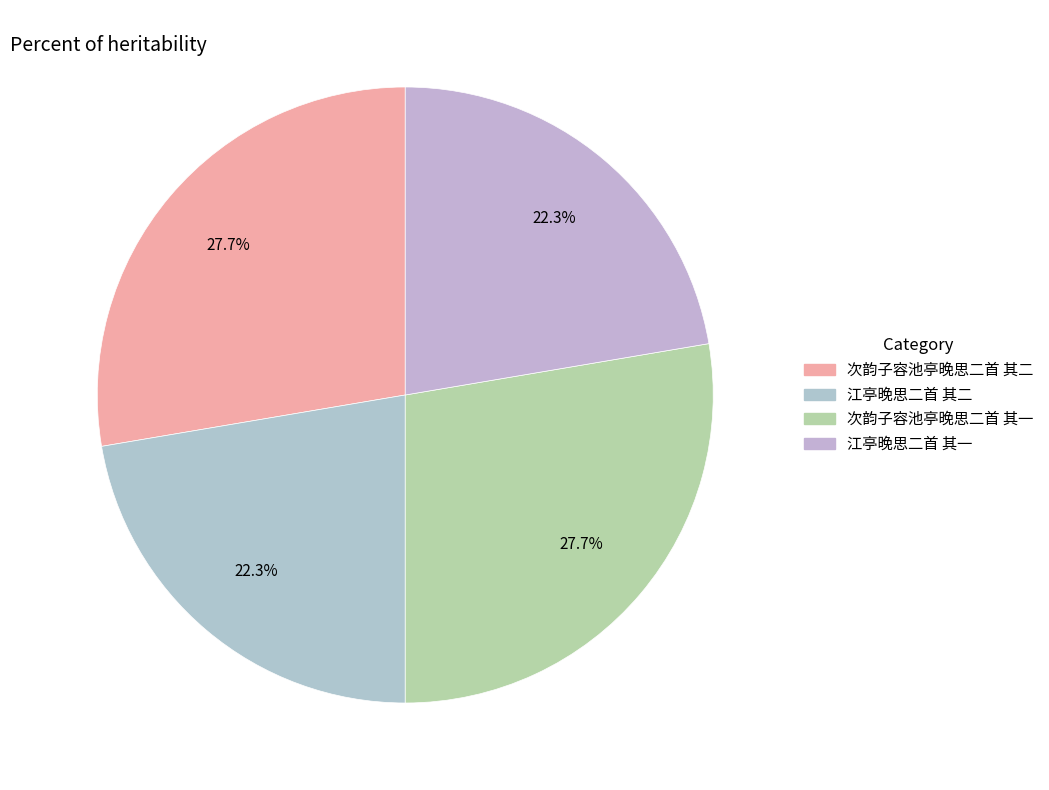

Does 江亭晚思二首 其一 represent more than half of the total?

No